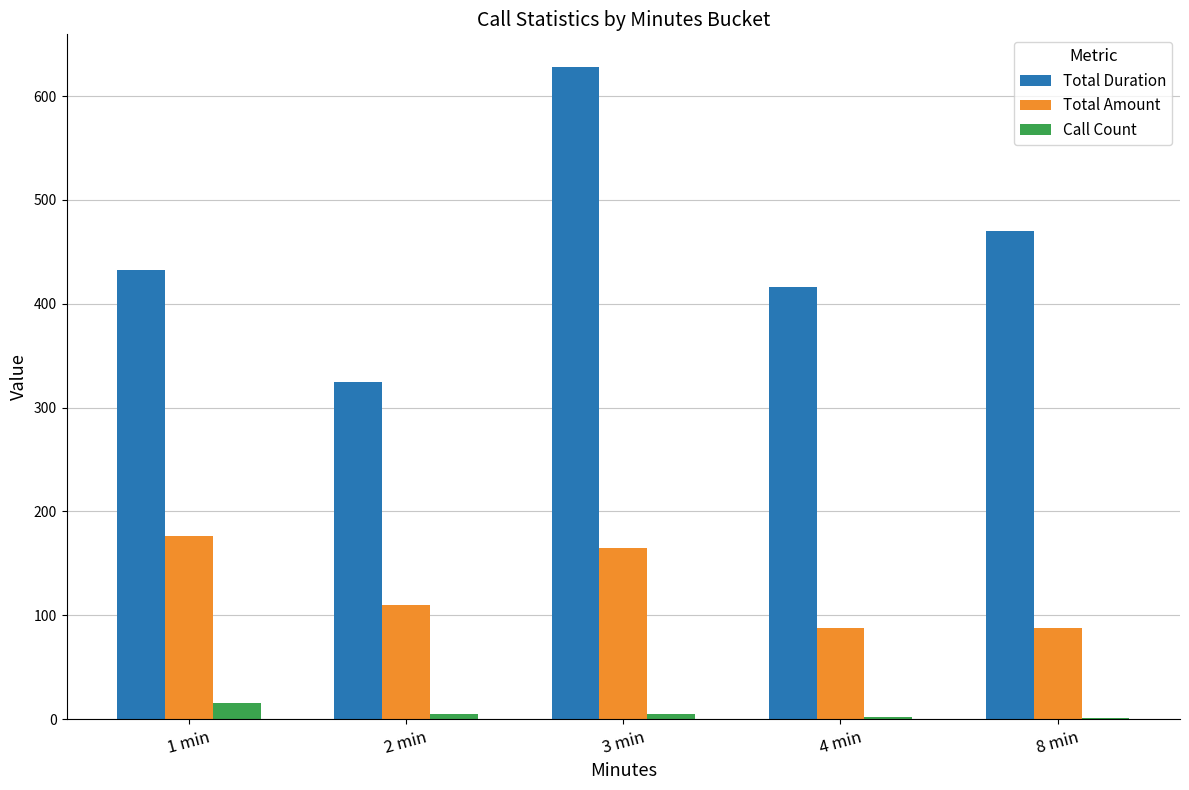

At which category does the chart reach its peak across all series?

3 min